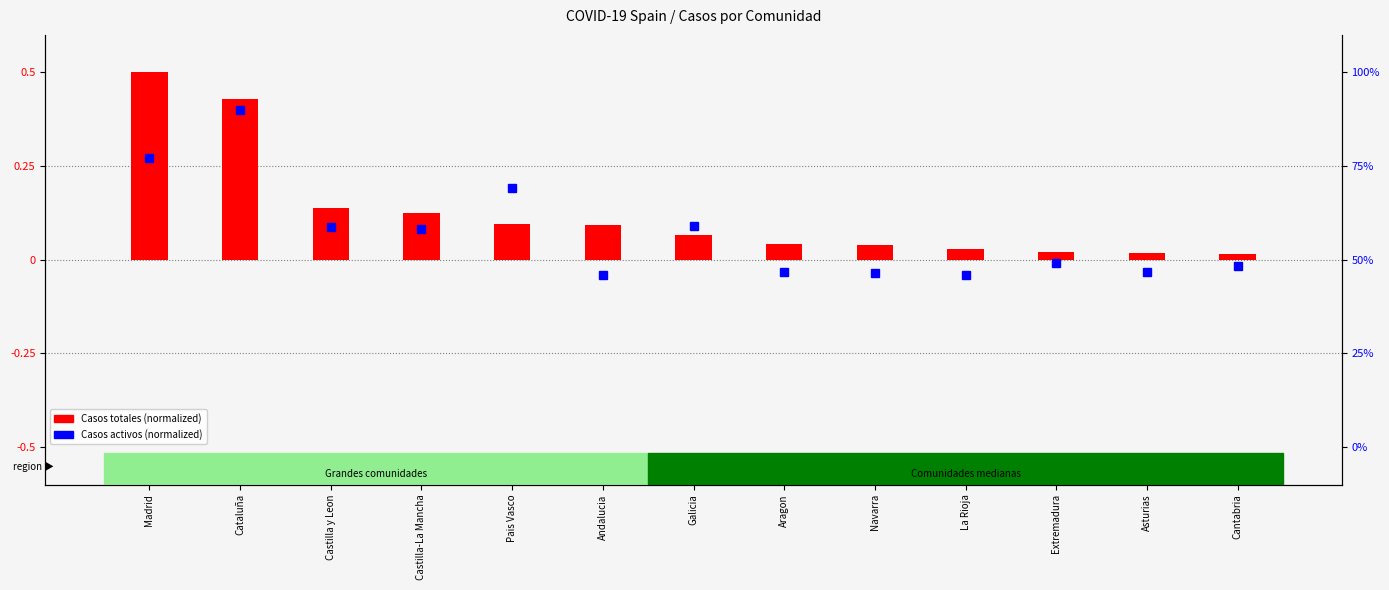

What position from the left is Galicia?

7